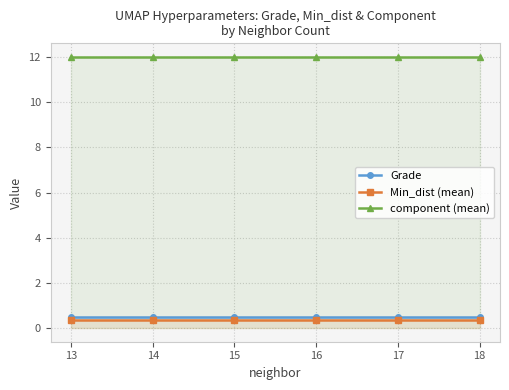

Which series has the largest total across all categories?

component (mean)